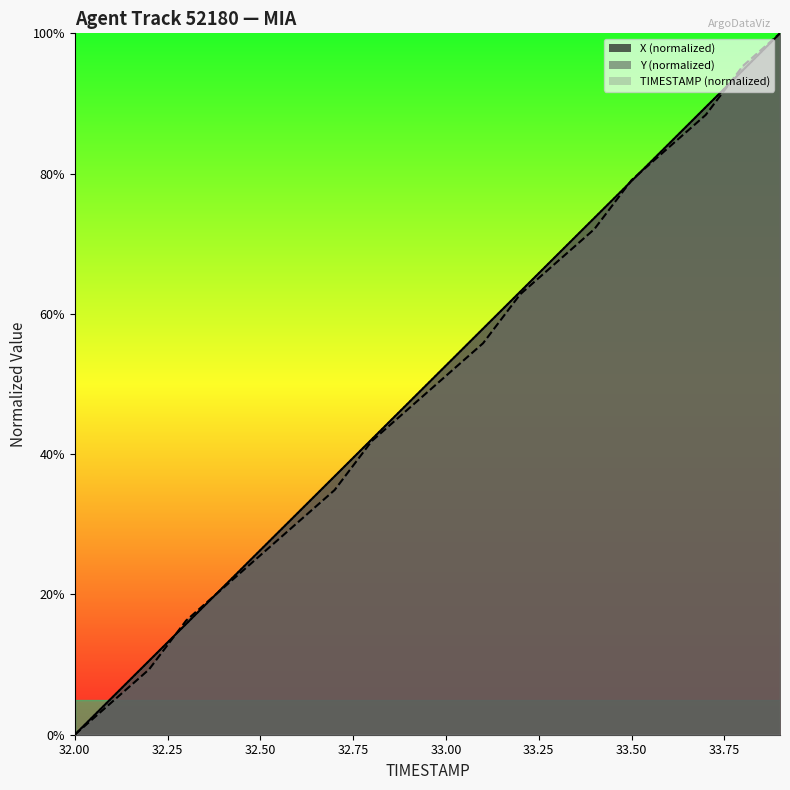

What is the difference between the maximum and second lowest values in the X series?

94.7